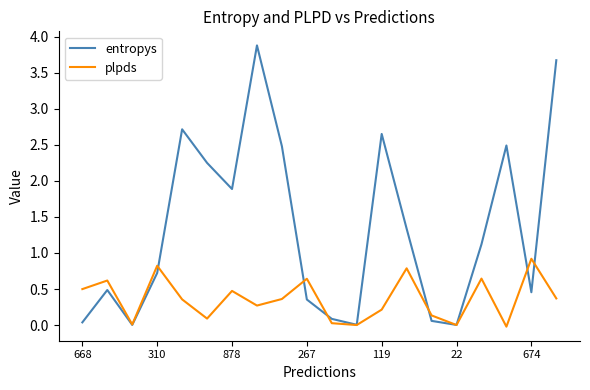

List the series in order of their peak value, lowest first.

plpds, entropys